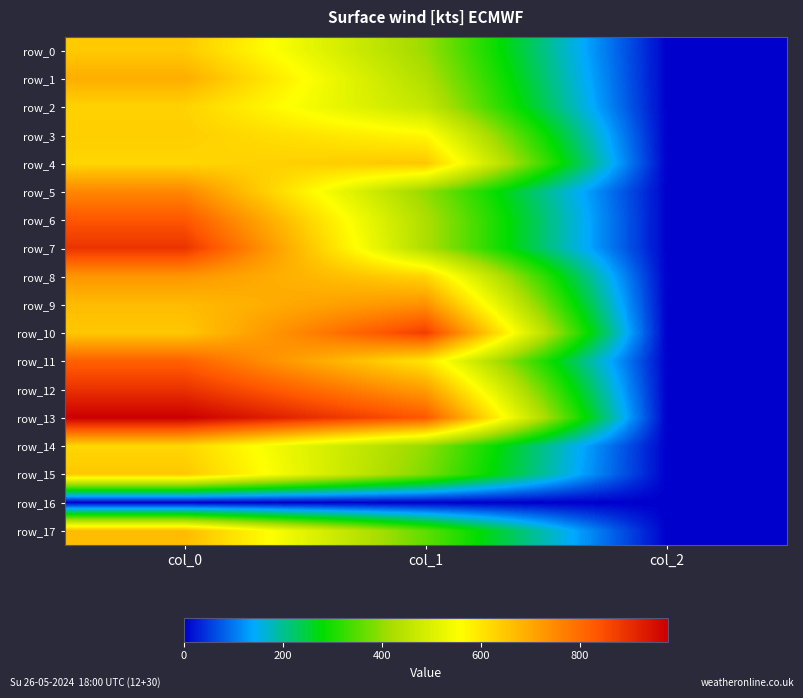

Rank the series by their maximum value, from highest to lowest.

row_13, row_12, row_7, row_10, row_6, row_11, row_5, row_9, row_8, row_1, row_17, row_4, row_15, row_0, row_3, row_2, row_14, row_16